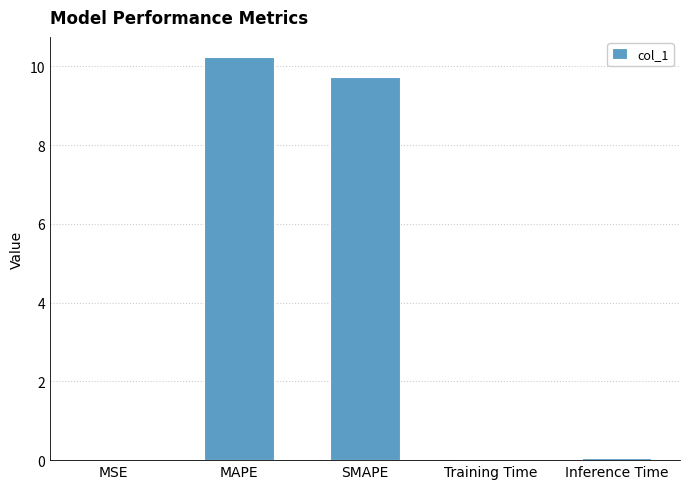

What is the maximum value shown in the chart?

10.2